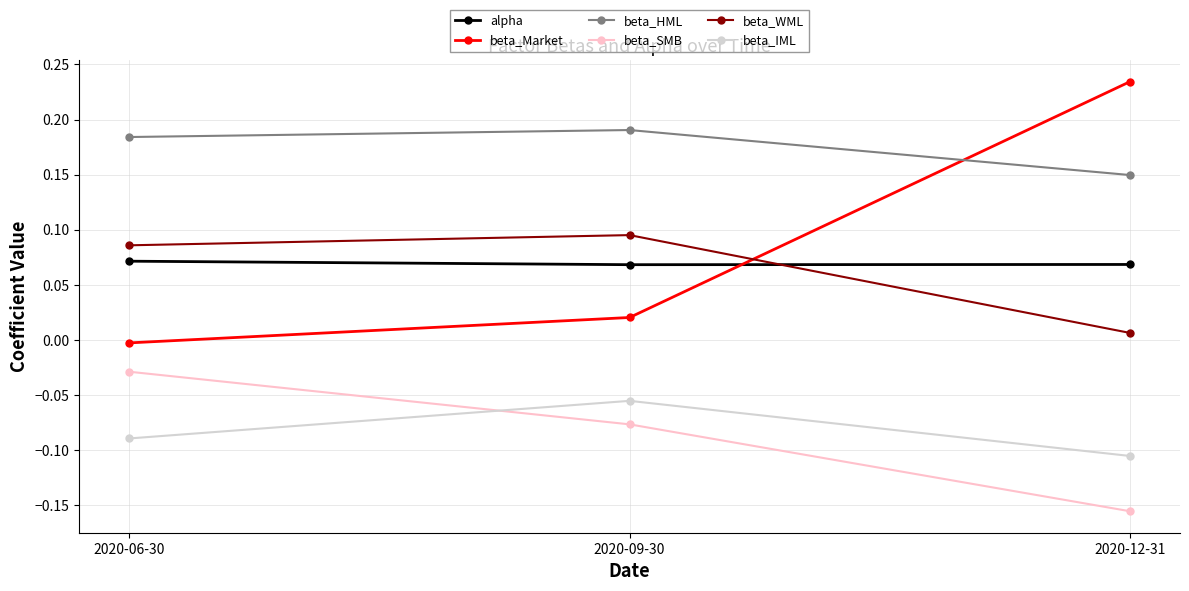

Is the value of beta_IML at 2020-12-31 greater than the value of beta_SMB at 2020-12-31?

Yes